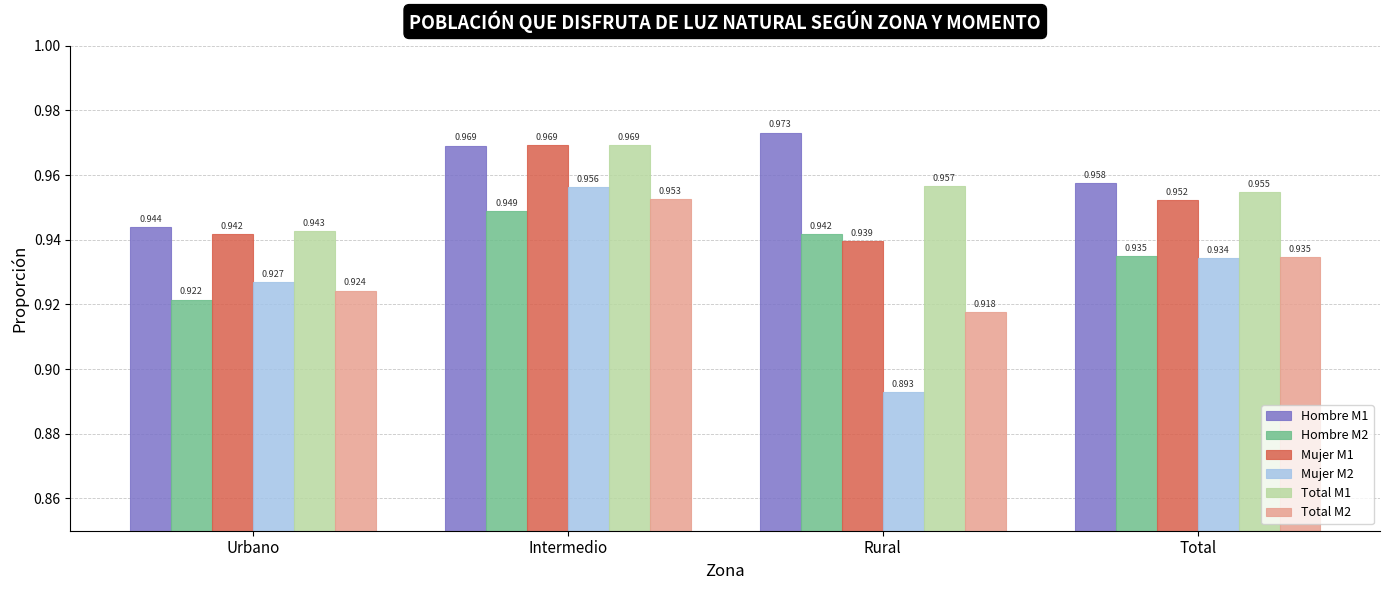

What are all the series names shown in the legend?

Hombre M1, Hombre M2, Mujer M1, Mujer M2, Total M1, Total M2